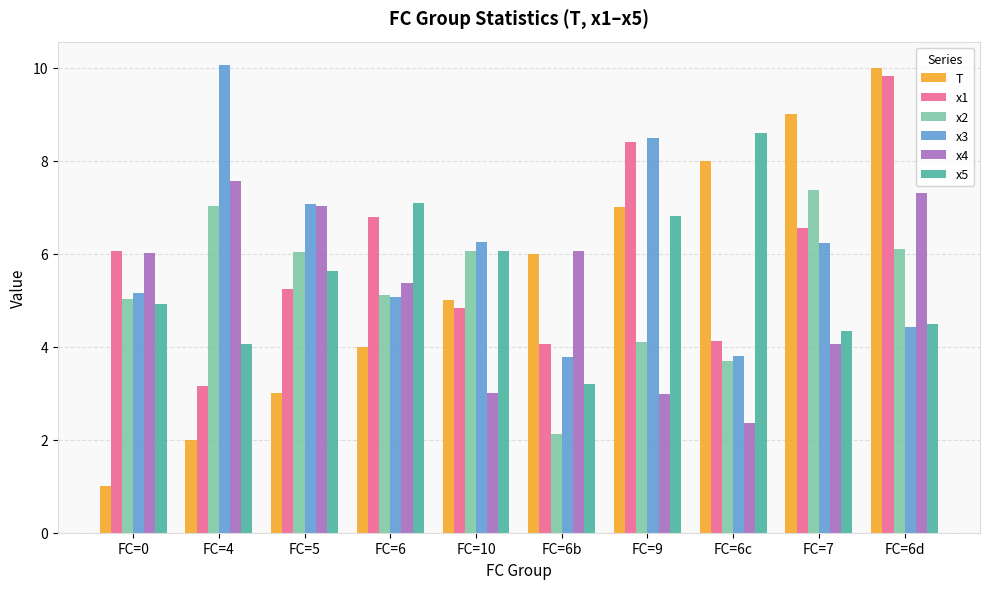

True or false: x1 has a value of 2.8 at FC=9.

False